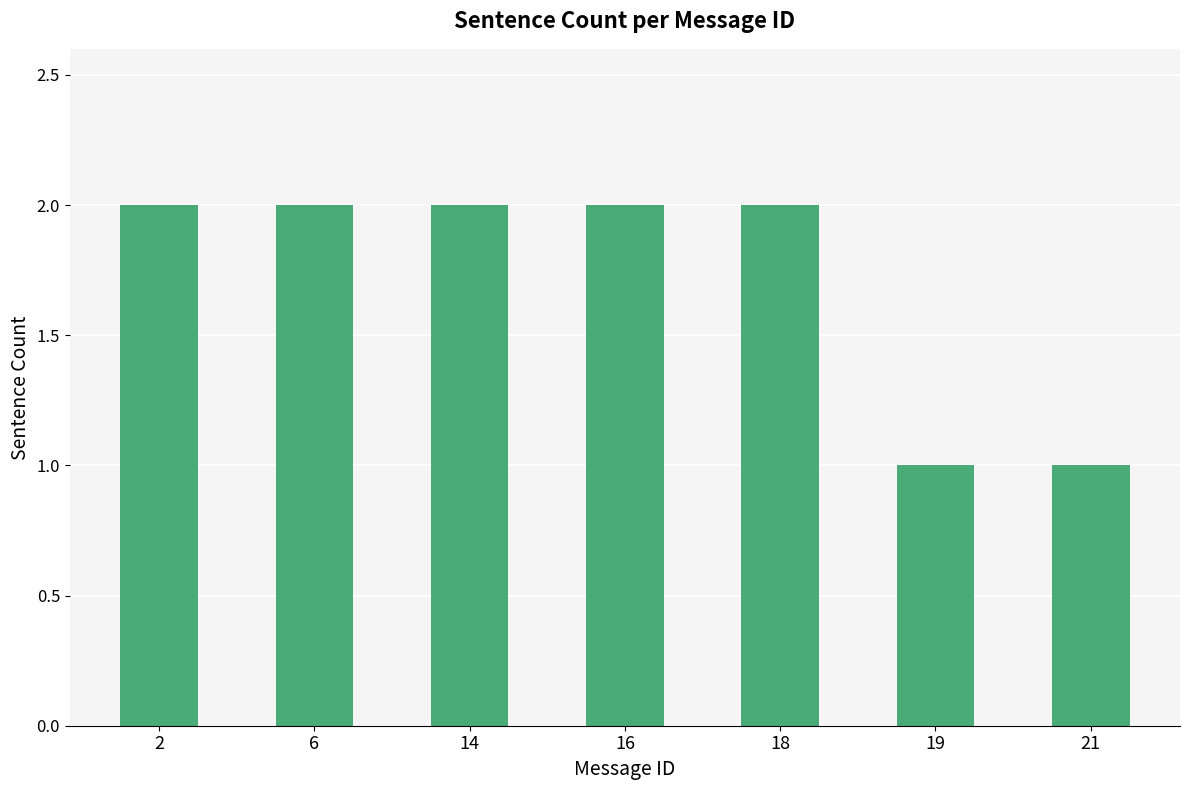

The chart shows a value of 1 at 14. True or false?

False